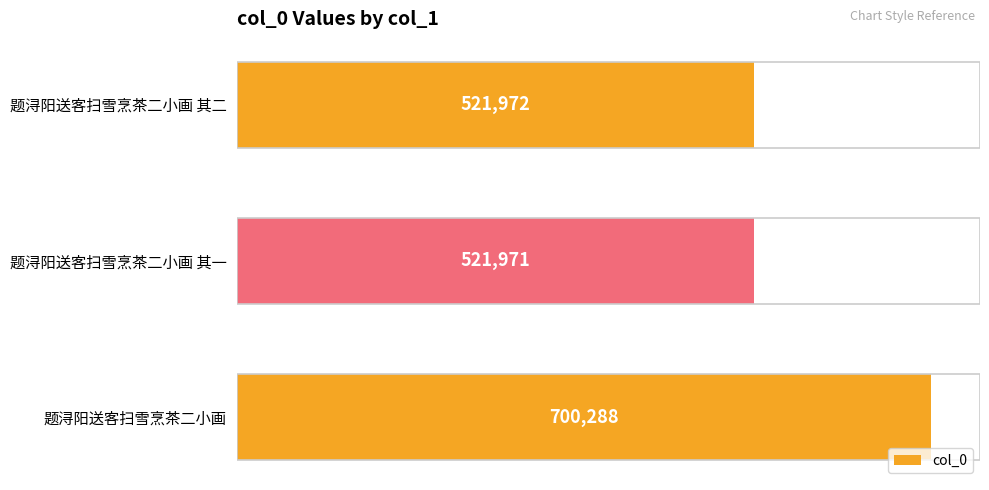

How many data points are less than 521972?

1